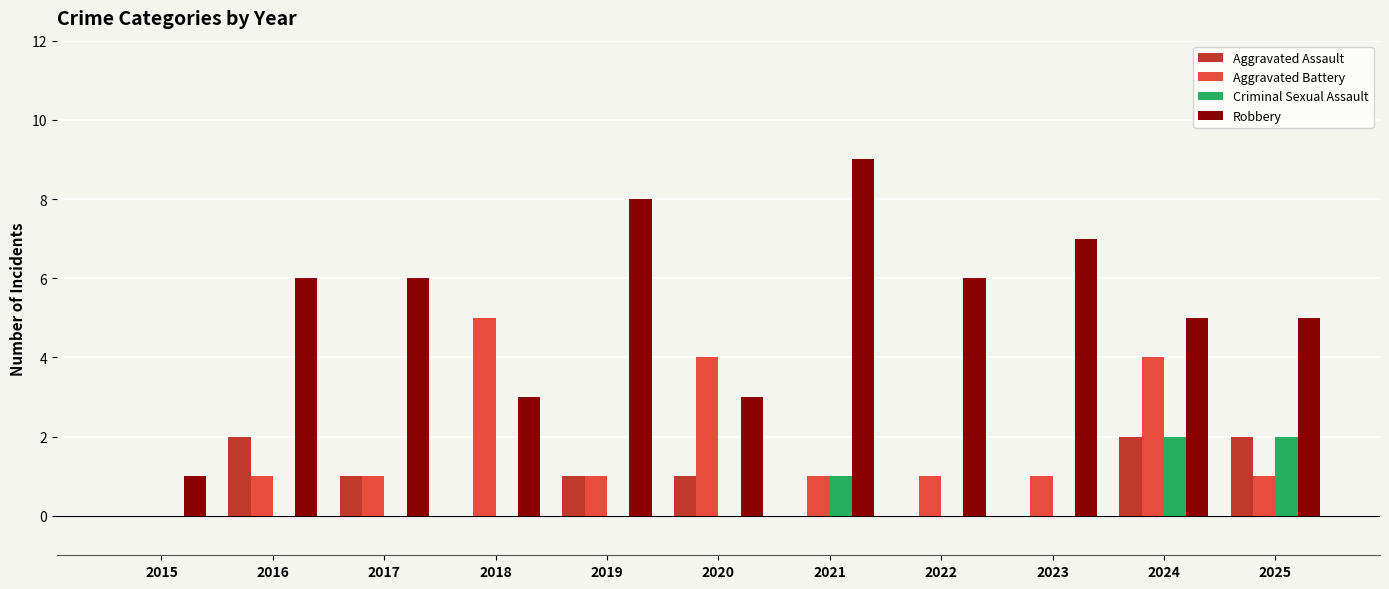

Reading left to right, what are all the values shown in this chart?

Aggravated Assault: 2015=0	2016=2	2017=1	2018=0	2019=1	2020=1	2021=0	2022=0	2023=0	2024=2	2025=2
Aggravated Battery: 2015=0	2016=1	2017=1	2018=5	2019=1	2020=4	2021=1	2022=1	2023=1	2024=4	2025=1
Criminal Sexual Assault: 2015=0	2016=0	2017=0	2018=0	2019=0	2020=0	2021=1	2022=0	2023=0	2024=2	2025=2
Robbery: 2015=1	2016=6	2017=6	2018=3	2019=8	2020=3	2021=9	2022=6	2023=7	2024=5	2025=5